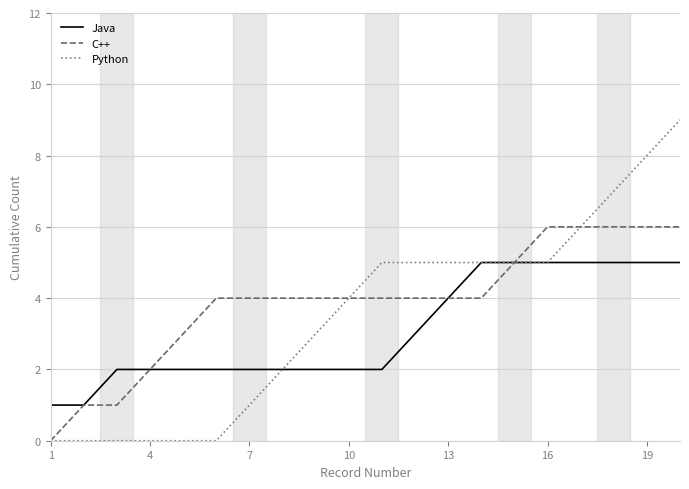

What are all the series names shown in the legend?

Java, C++, Python